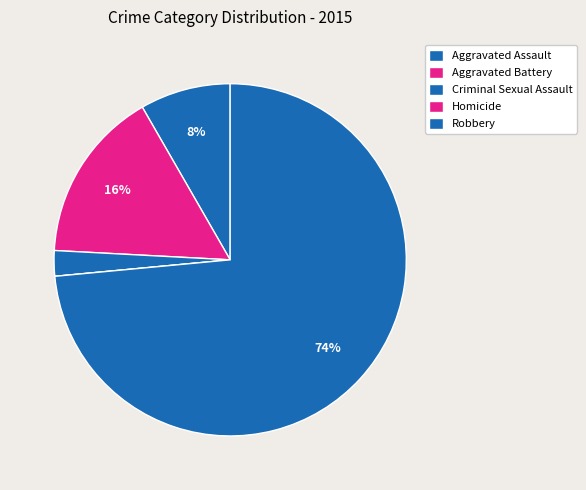

Is Aggravated Battery the majority of the pie?

No